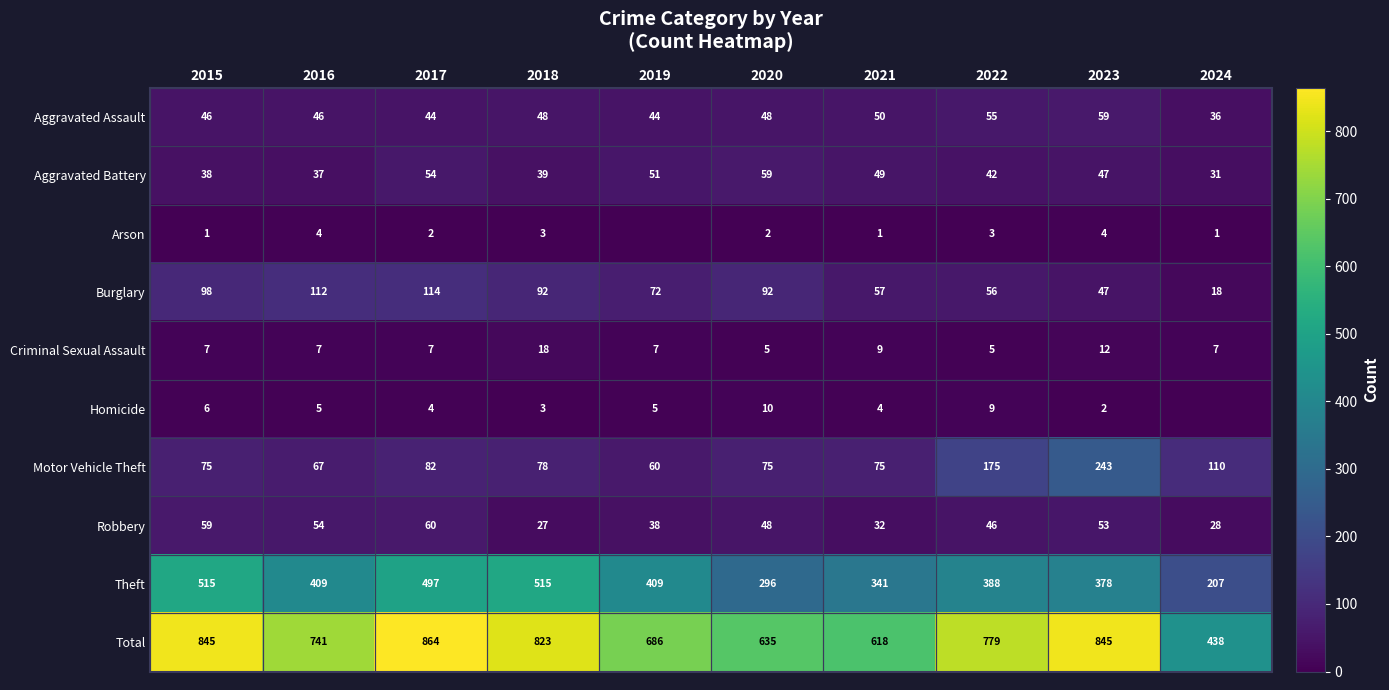

What is the maximum value for Aggravated Assault?

59